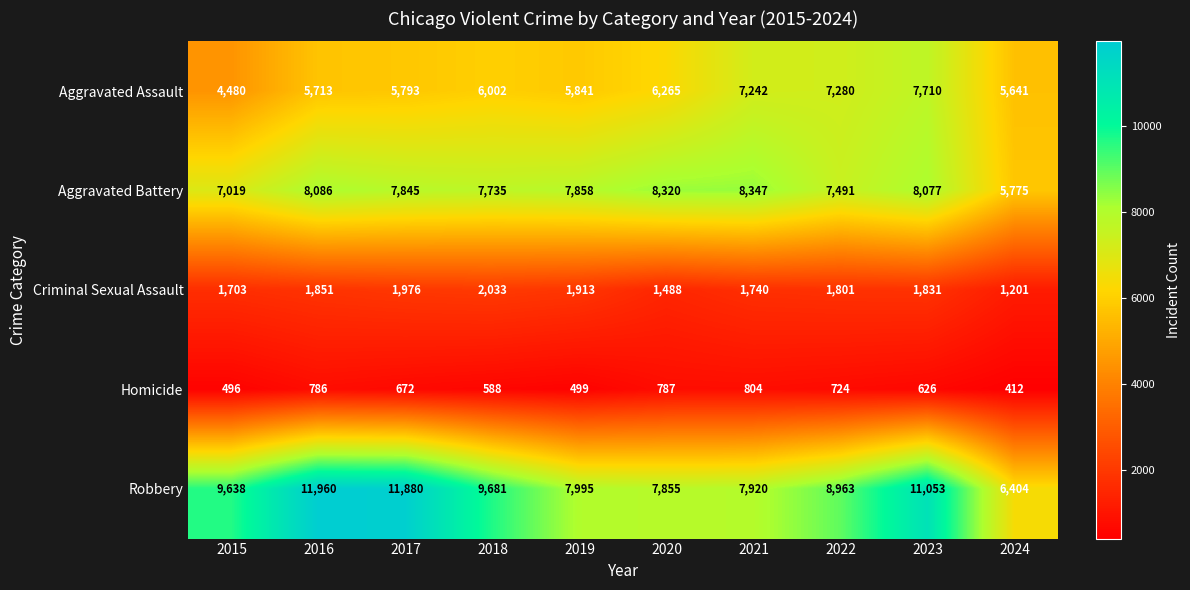

What is the difference between the maximum and minimum values in the Criminal Sexual Assault series?

832